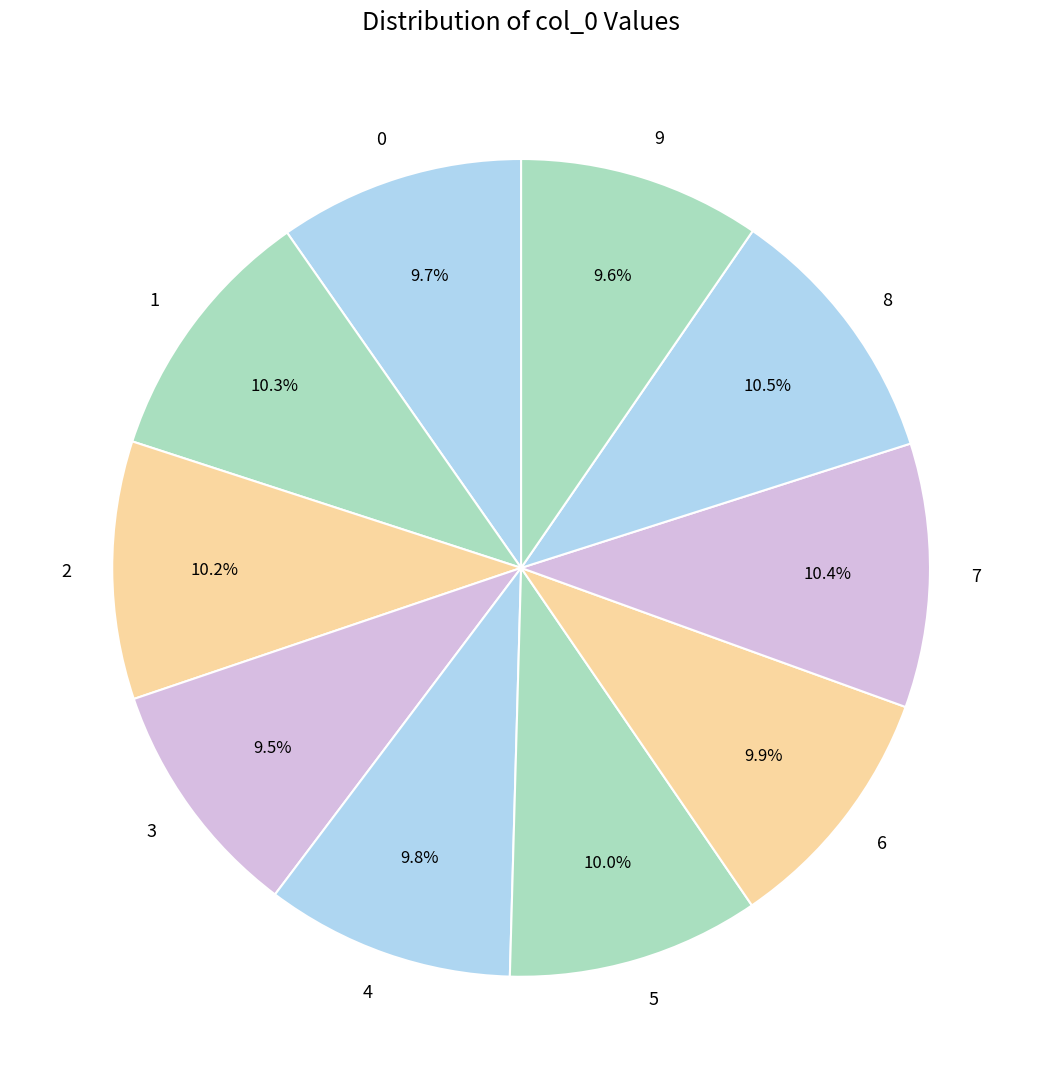

Does any single category account for the majority?

No